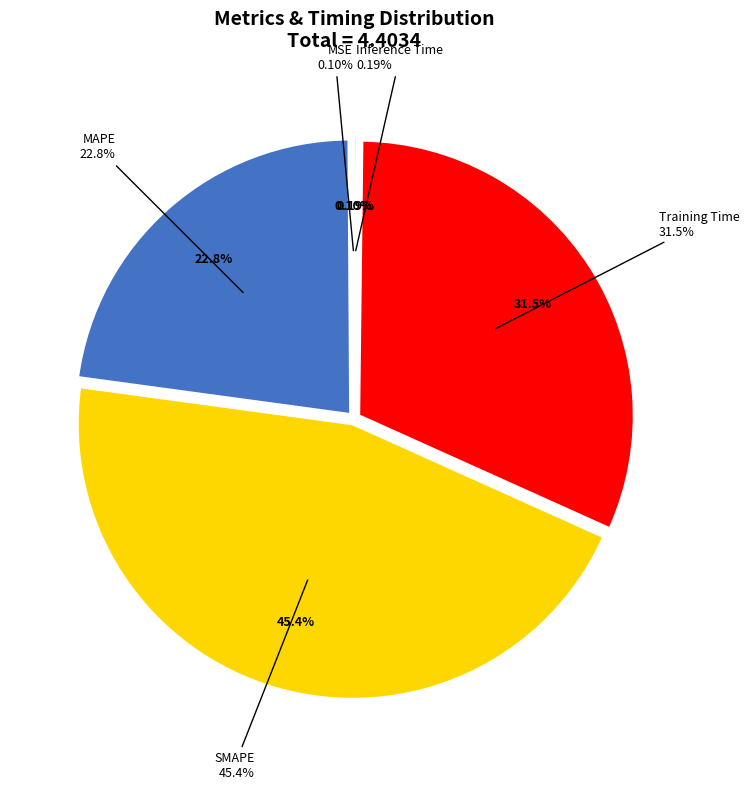

What is the change in value from Training Time to Inference Time?

-1.4